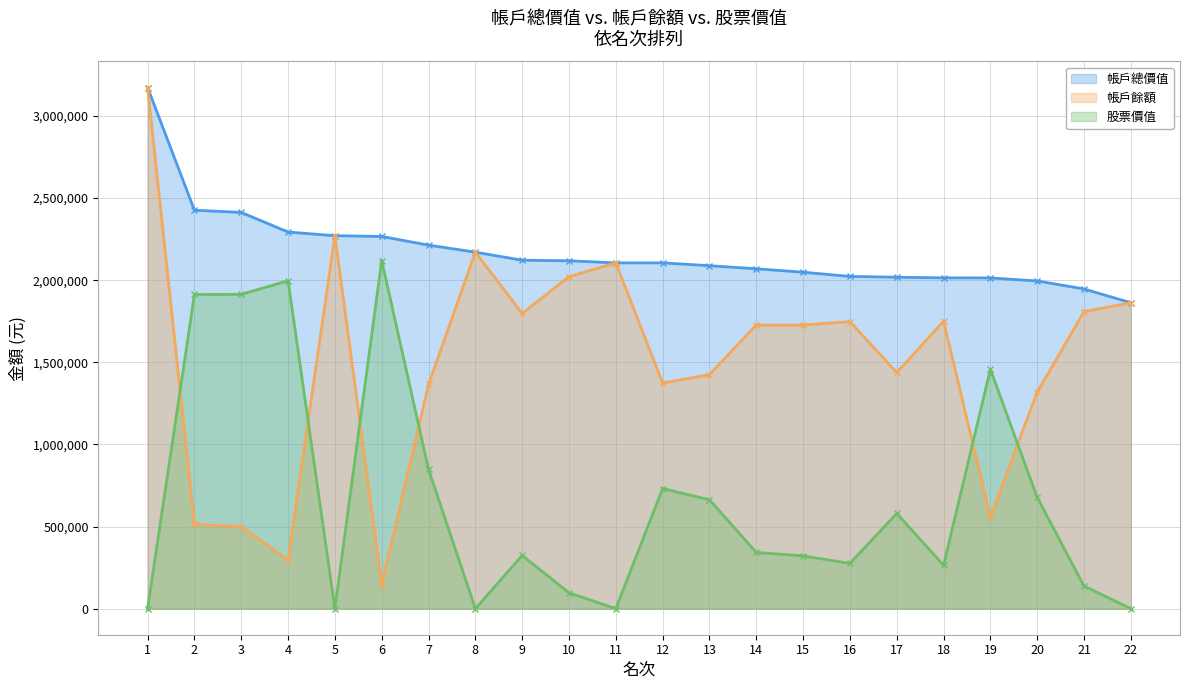

At which category is the sum across all series the highest?

1